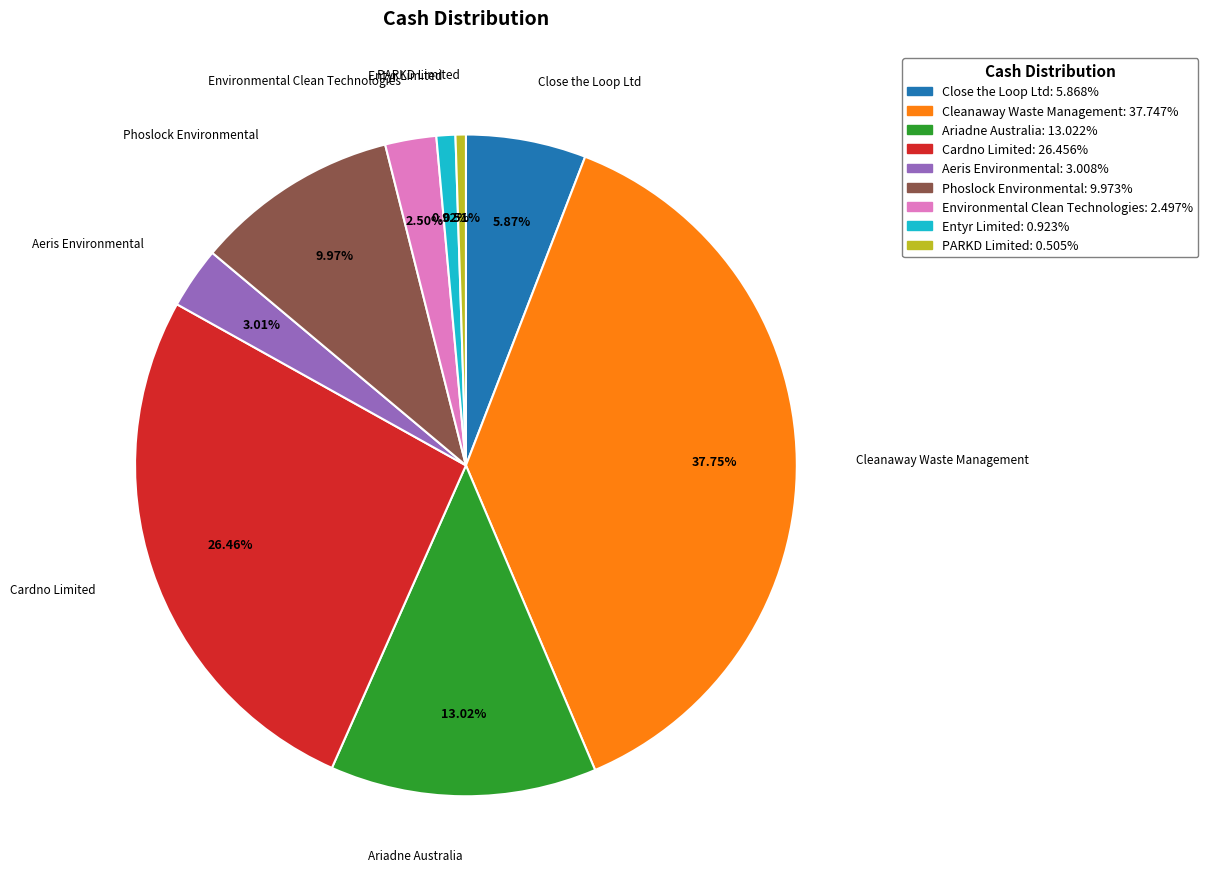

Is there a majority slice in this chart?

No